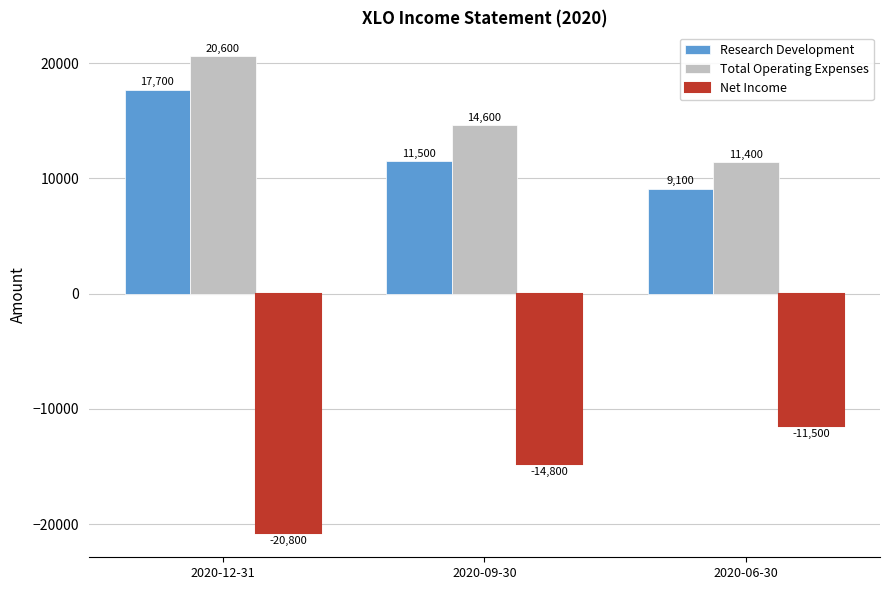

The Total Operating Expenses series shows 33858 at 2020-12-31. True or false?

False